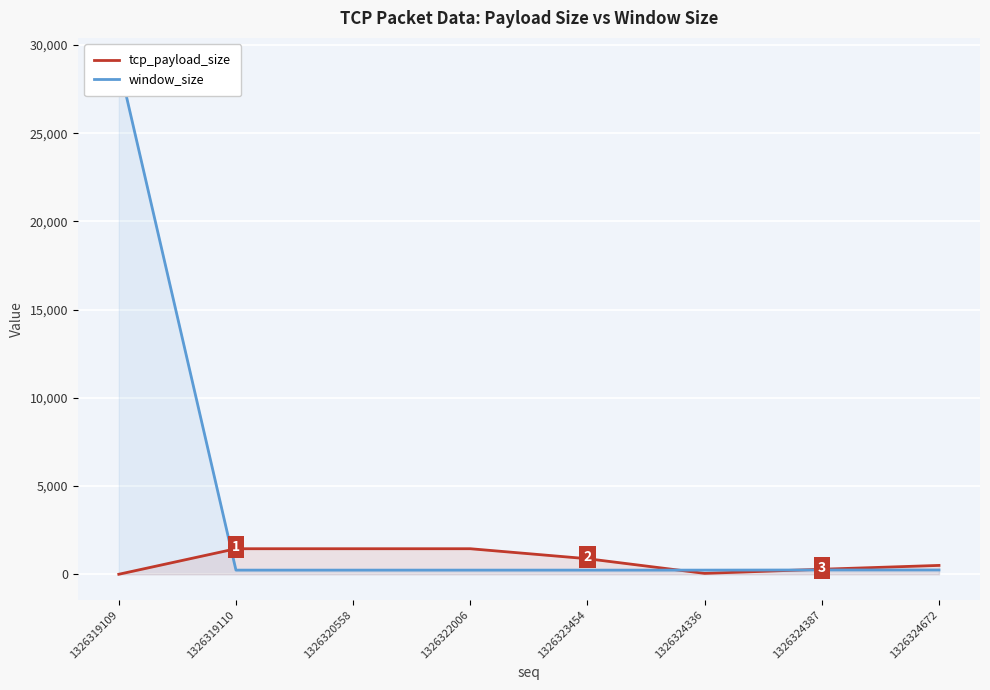

Which series ends up on top after the final intersection of tcp_payload_size and window_size?

tcp_payload_size